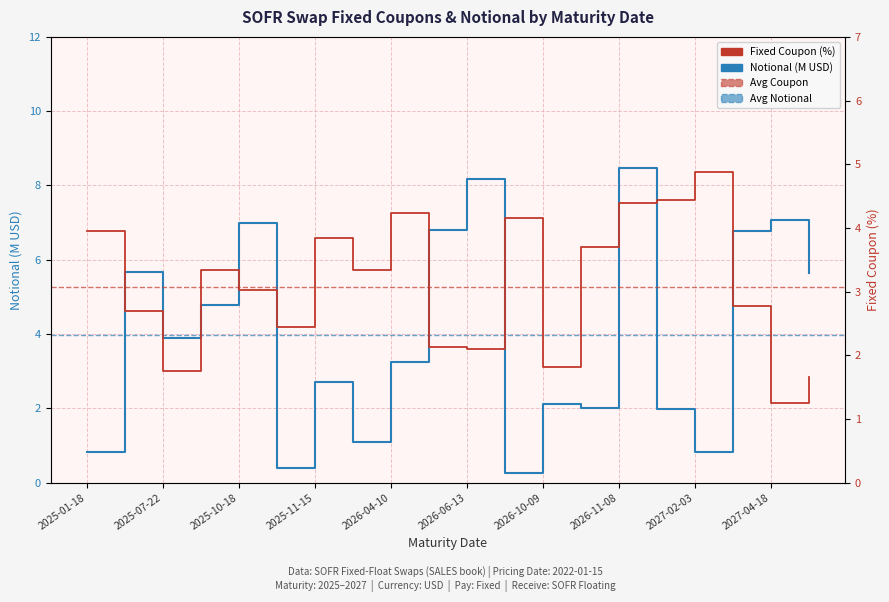

How many distinct data groups are displayed?

2